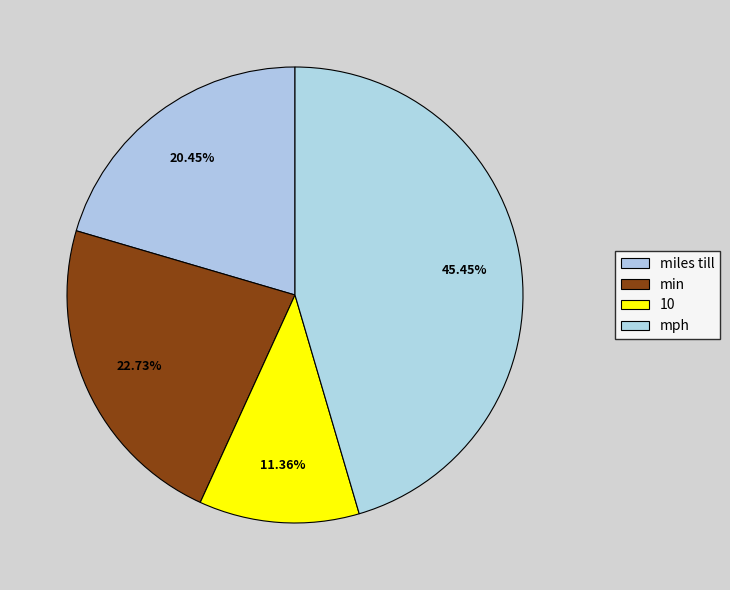

Count the number of slices in the pie.

4